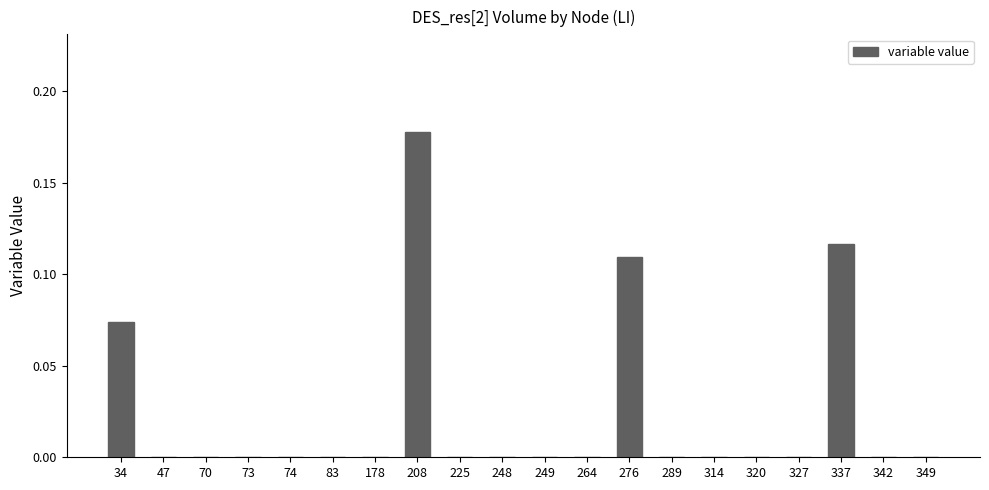

Which label corresponds to the largest value in the chart?

208